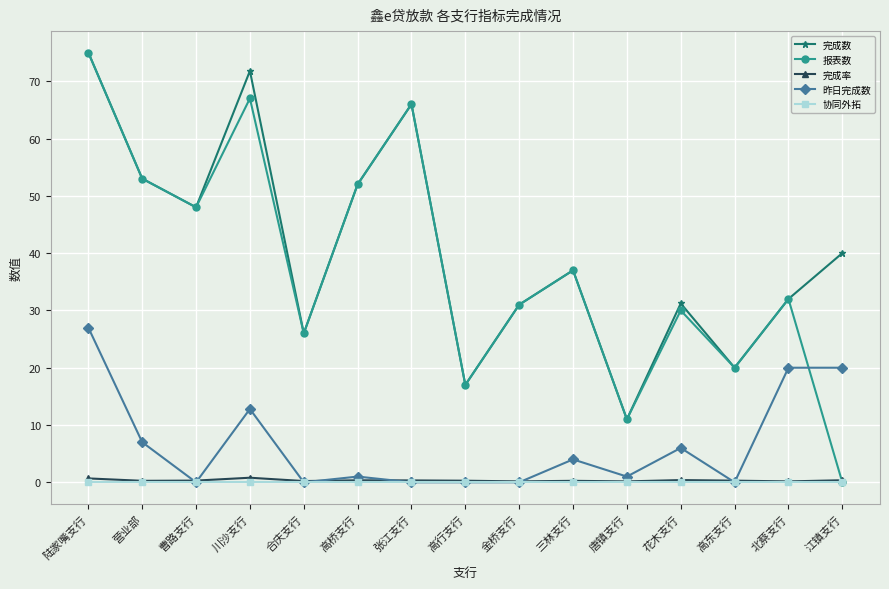

At which label does 报表数 reach its minimum?

江镇支行